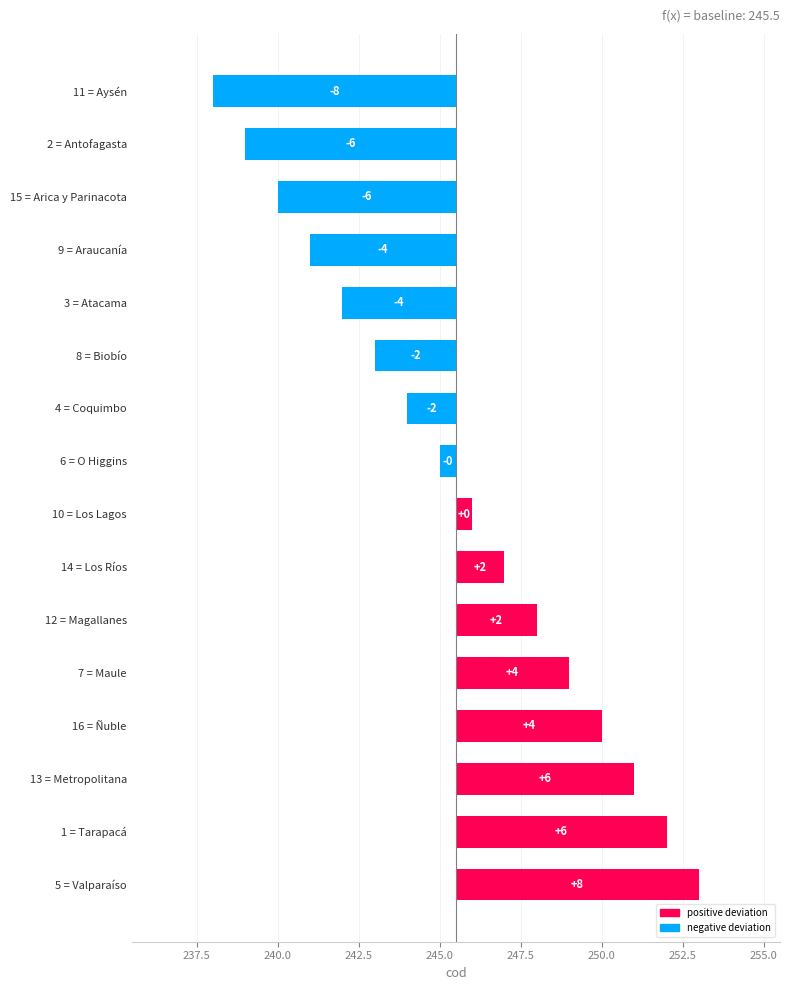

Are the bars grouped side by side (vs. stacked)?

No